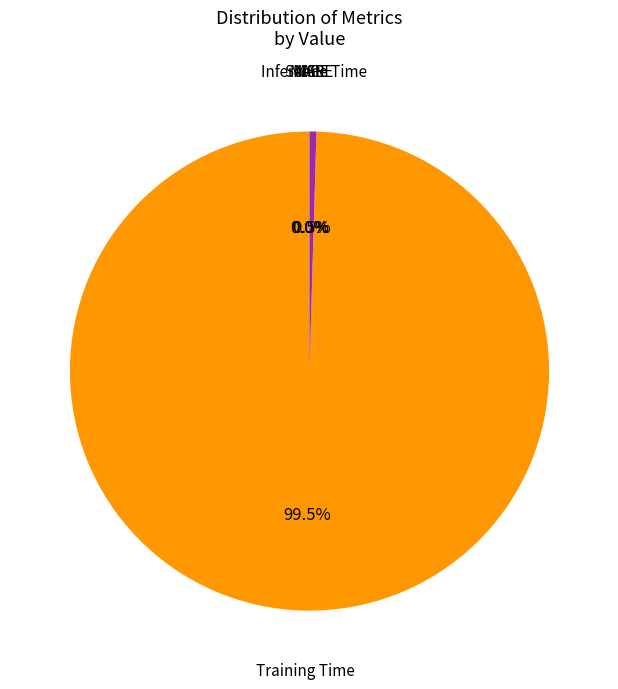

Is there any slice that represents more than half of the pie?

Yes